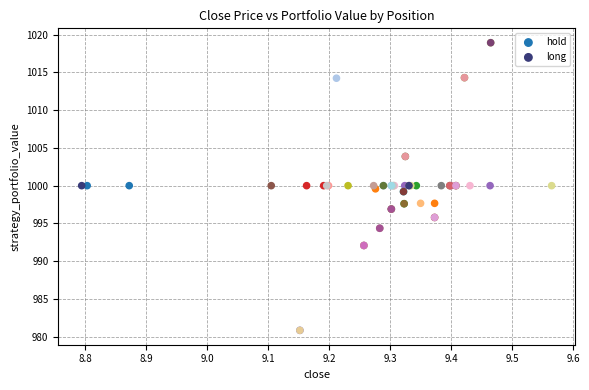

Which series has the widest spread of Y values?

long